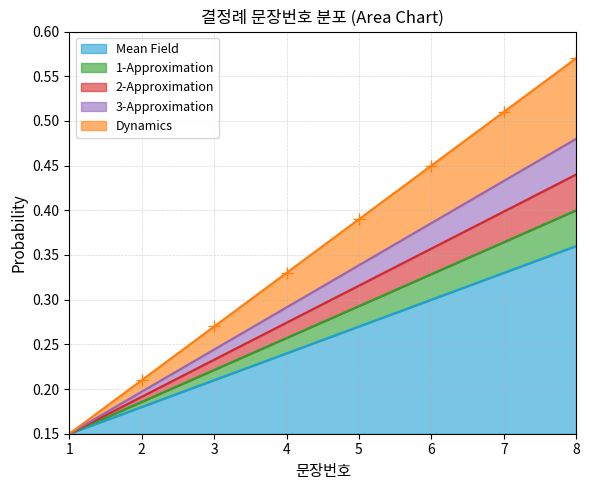

Is it true that Mean Field equals 0.4 at 4?

False